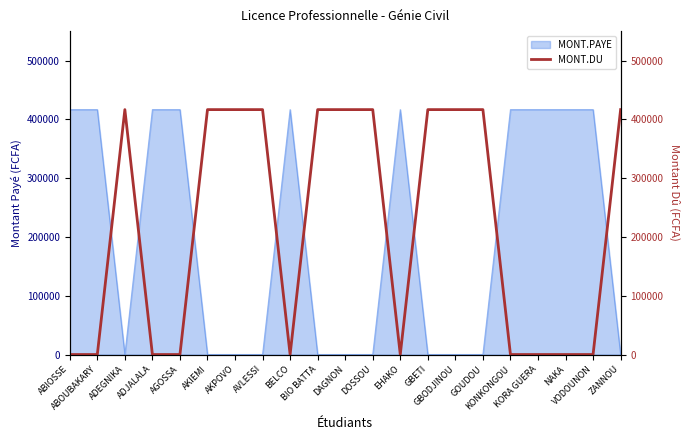

At which label is the value closest to 208250?

ABIOSSE